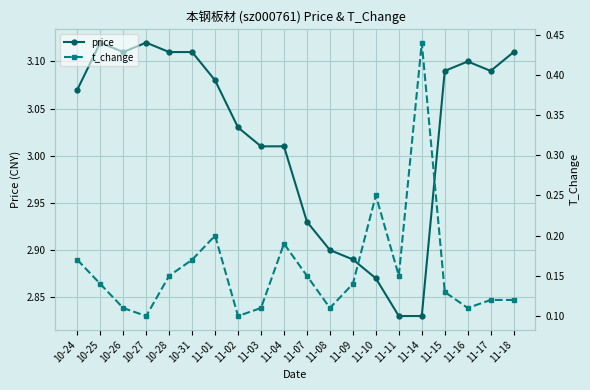

What is the sum of all price values?

60.4